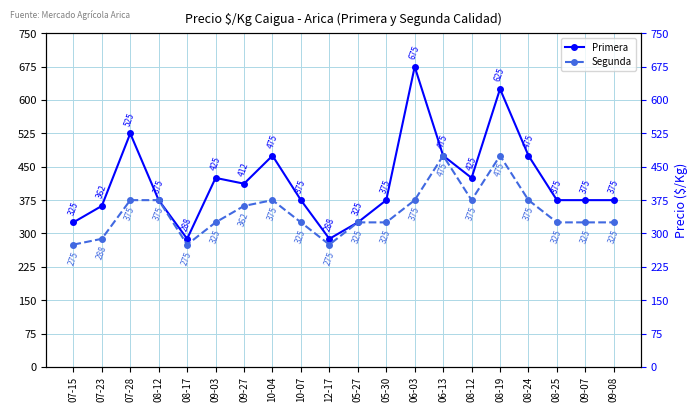

Read the Segunda value at 08-25.

325